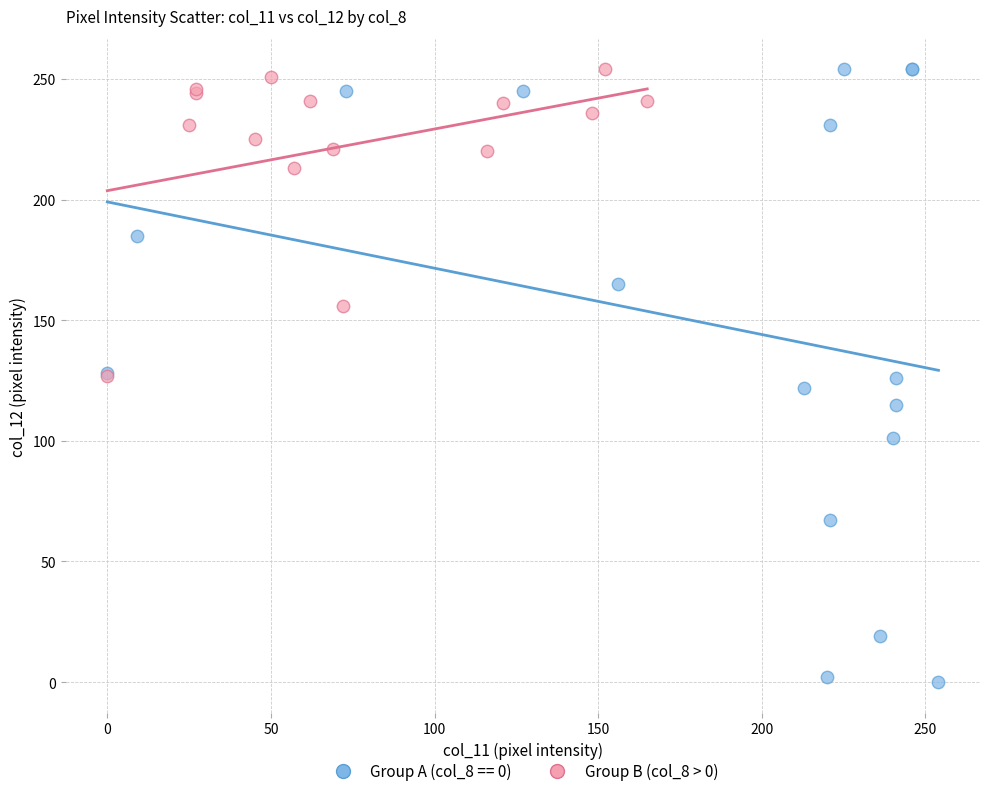

Which series has the largest Y range (max minus min)?

Group A (col_8 == 0)